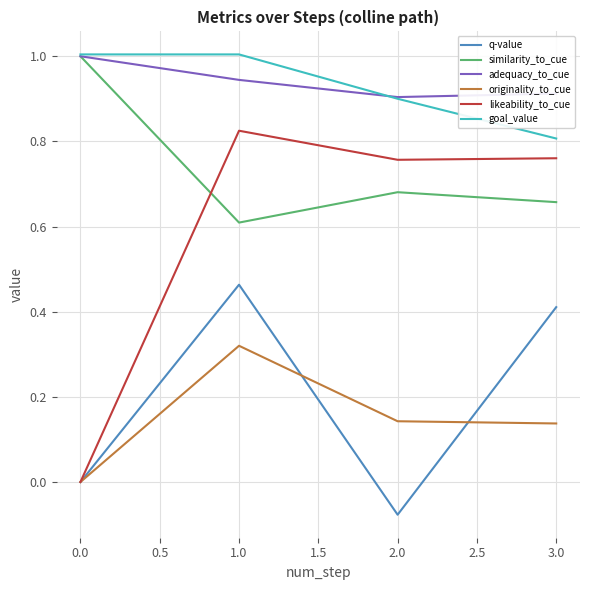

Which series has the widest spread of values?

likeability_to_cue